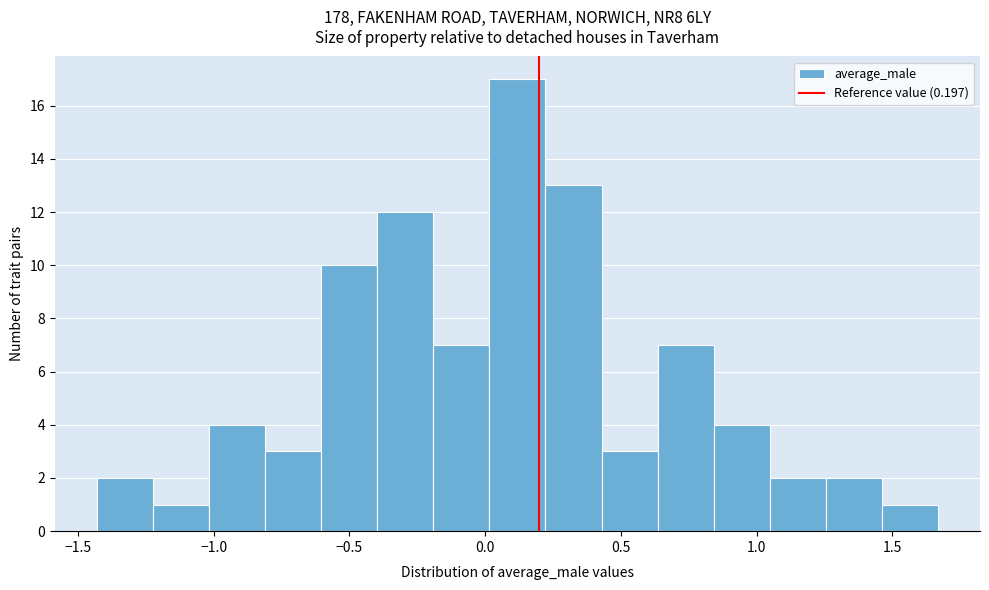

What is the height of the bar covering -0.60 to -0.40 on the x-axis? Neither the bar edges nor the heights are printed on the chart, so give them approximately, as read against the axes.

10